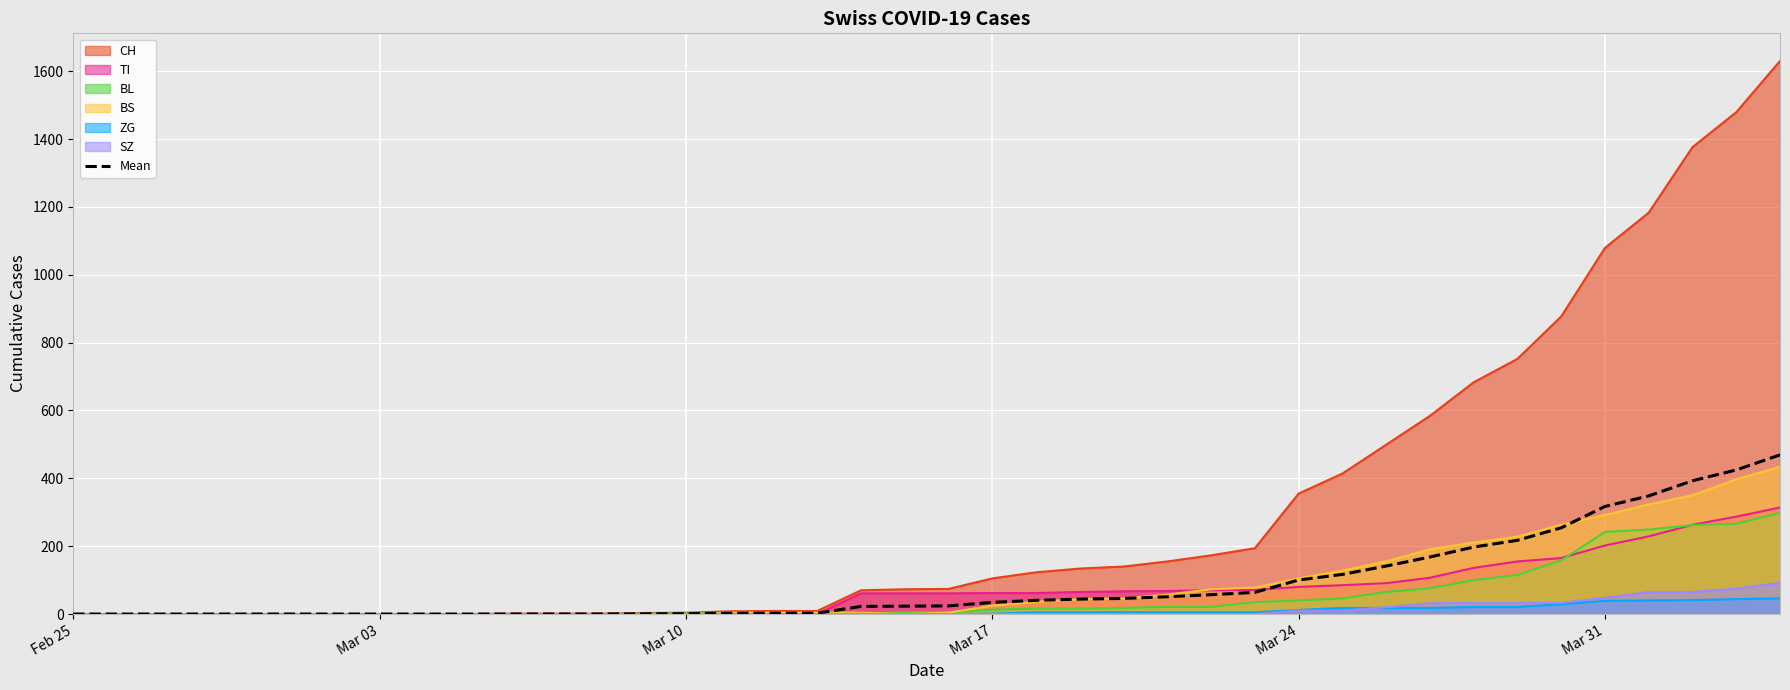

What is the highest value of the ZG series?

46.0